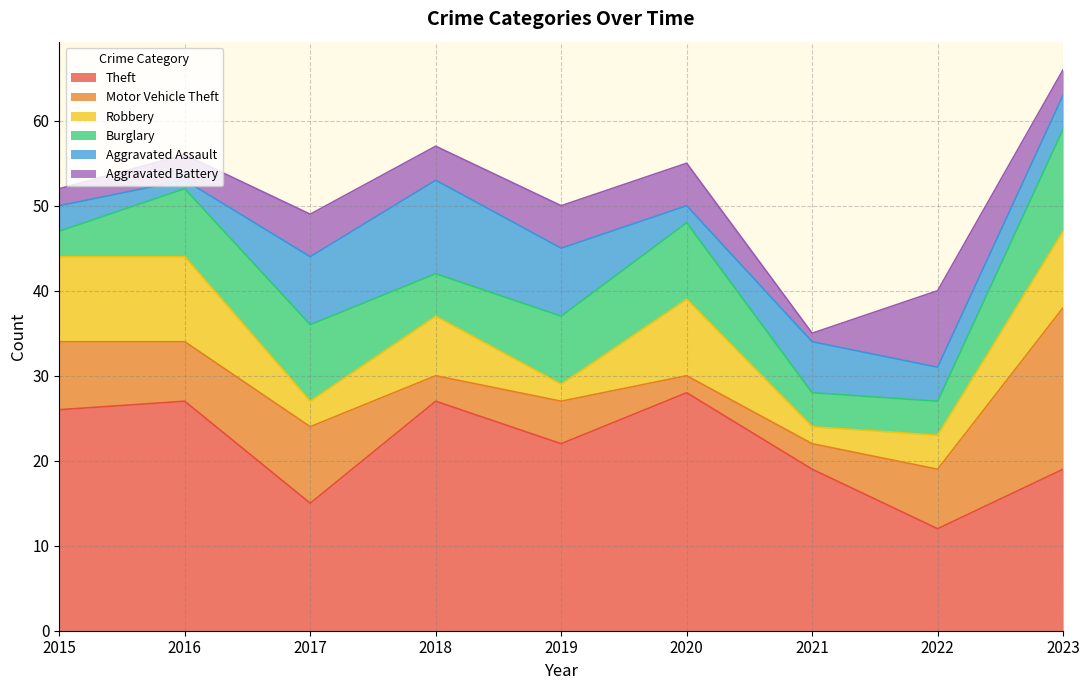

Between which two adjacent categories do Motor Vehicle Theft and Robbery first intersect?

2016 and 2017